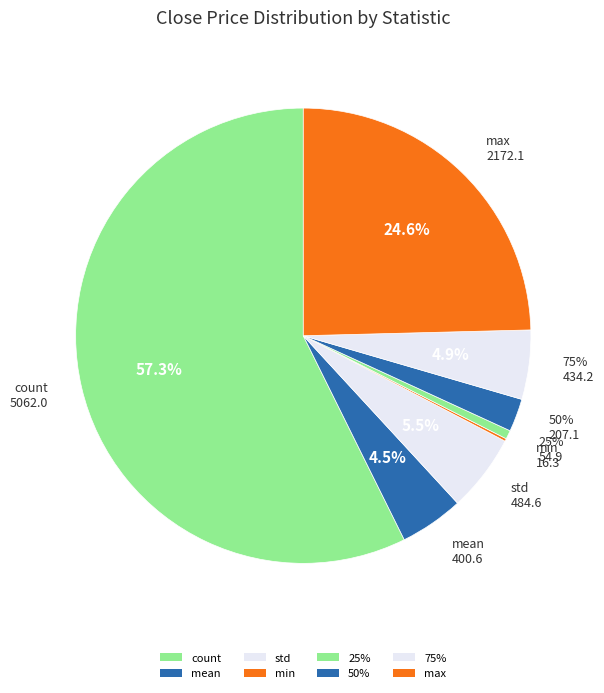

Which slice is the smallest?

min